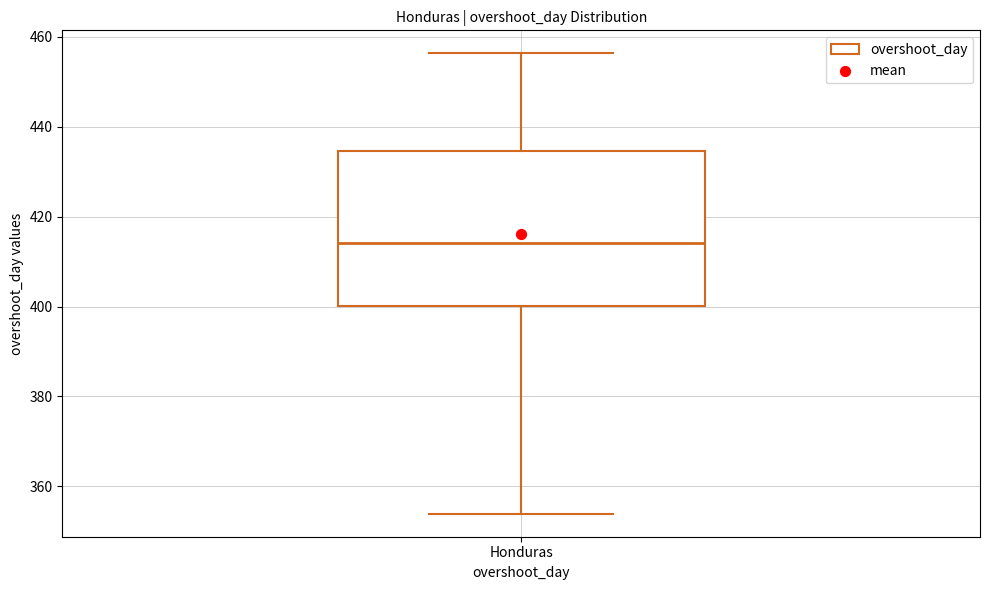

Where does the median line of the box for Honduras sit on the y-axis? The values are not printed on the chart, so give them approximately, as read against the axis.

414